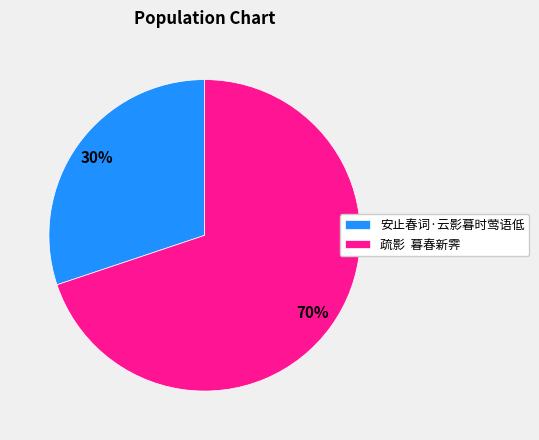

Which category has the biggest portion of the pie?

疏影 暮春新霁